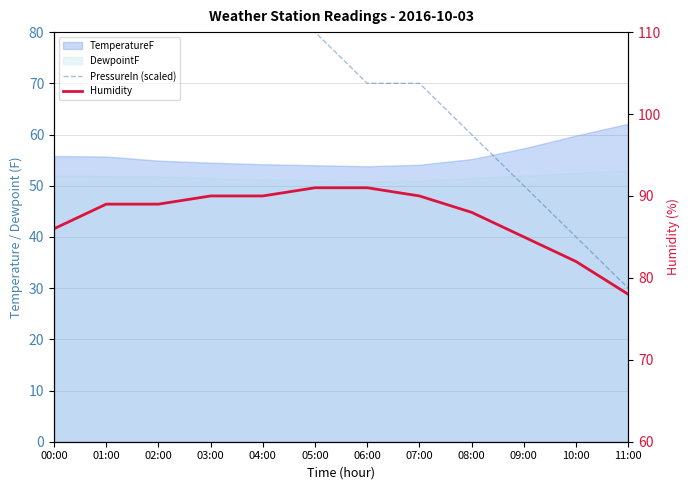

What is the value of the Humidity point at the 1st from the left?

86.0